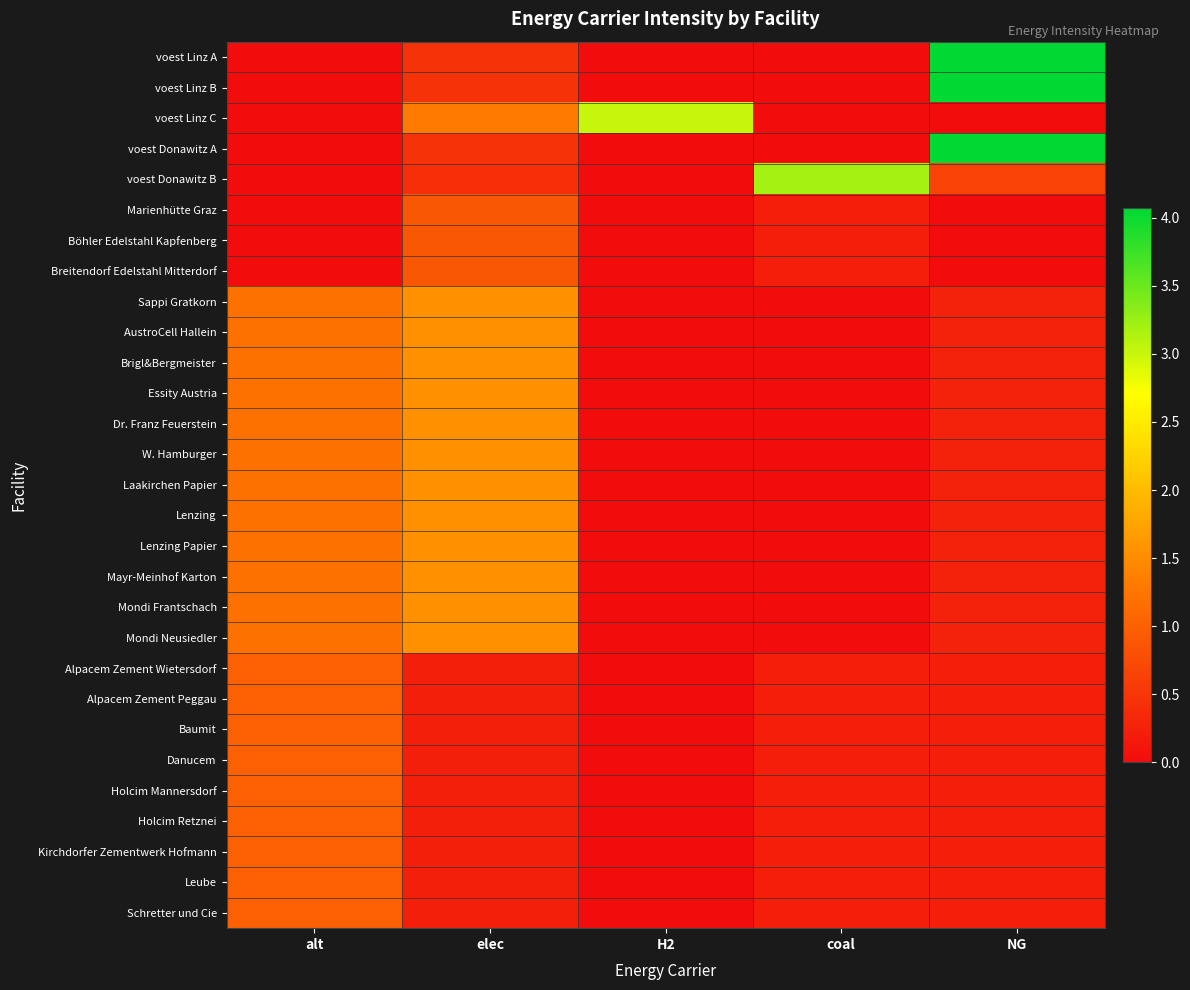

Reading right to left, extract all data points from this chart.

voest Linz A: NG=4.1	coal=0.0	H2=0.0	elec=0.5	alt=0.0
voest Linz B: NG=4.1	coal=0.0	H2=0.0	elec=0.5	alt=0.0
voest Linz C: NG=0.0	coal=0.0	H2=3.0	elec=1.3	alt=0.0
voest Donawitz A: NG=4.1	coal=0.0	H2=0.0	elec=0.5	alt=0.0
voest Donawitz B: NG=0.6	coal=3.2	H2=0.0	elec=0.4	alt=0.0
Marienhütte Graz: NG=0.0	coal=0.2	H2=0.0	elec=0.9	alt=0.0
Böhler Edelstahl Kapfenberg: NG=0.0	coal=0.2	H2=0.0	elec=0.9	alt=0.0
Breitendorf Edelstahl Mitterdorf: NG=0.0	coal=0.2	H2=0.0	elec=0.9	alt=0.0
Sappi Gratkorn: NG=0.3	coal=0.0	H2=0.0	elec=1.5	alt=1.2
AustroCell Hallein: NG=0.3	coal=0.0	H2=0.0	elec=1.5	alt=1.2
Brigl&Bergmeister: NG=0.3	coal=0.0	H2=0.0	elec=1.5	alt=1.2
Essity Austria: NG=0.3	coal=0.0	H2=0.0	elec=1.5	alt=1.2
Dr. Franz Feuerstein: NG=0.3	coal=0.0	H2=0.0	elec=1.5	alt=1.2
W. Hamburger: NG=0.3	coal=0.0	H2=0.0	elec=1.5	alt=1.2
Laakirchen Papier: NG=0.3	coal=0.0	H2=0.0	elec=1.5	alt=1.2
Lenzing: NG=0.3	coal=0.0	H2=0.0	elec=1.5	alt=1.2
Lenzing Papier: NG=0.3	coal=0.0	H2=0.0	elec=1.5	alt=1.2
Mayr-Meinhof Karton: NG=0.3	coal=0.0	H2=0.0	elec=1.5	alt=1.2
Mondi Frantschach: NG=0.3	coal=0.0	H2=0.0	elec=1.5	alt=1.2
Mondi Neusiedler: NG=0.3	coal=0.0	H2=0.0	elec=1.5	alt=1.2
Alpacem Zement Wietersdorf: NG=0.2	coal=0.2	H2=0.0	elec=0.2	alt=1.0
Alpacem Zement Peggau: NG=0.2	coal=0.2	H2=0.0	elec=0.2	alt=1.0
Baumit: NG=0.2	coal=0.2	H2=0.0	elec=0.2	alt=1.0
Danucem: NG=0.2	coal=0.2	H2=0.0	elec=0.2	alt=1.0
Holcim Mannersdorf: NG=0.2	coal=0.2	H2=0.0	elec=0.2	alt=1.0
Holcim Retznei: NG=0.2	coal=0.2	H2=0.0	elec=0.2	alt=1.0
Kirchdorfer Zementwerk Hofmann: NG=0.2	coal=0.2	H2=0.0	elec=0.2	alt=1.0
Leube: NG=0.2	coal=0.2	H2=0.0	elec=0.2	alt=1.0
Schretter und Cie: NG=0.2	coal=0.2	H2=0.0	elec=0.2	alt=1.0